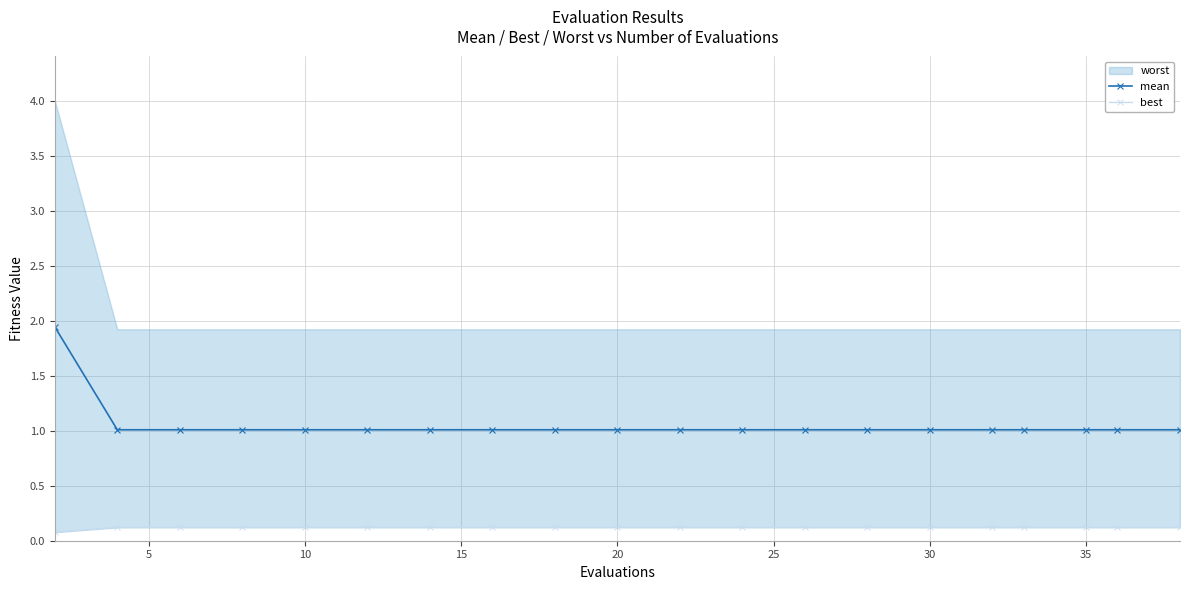

What is the total value across all series at 13?

1.1